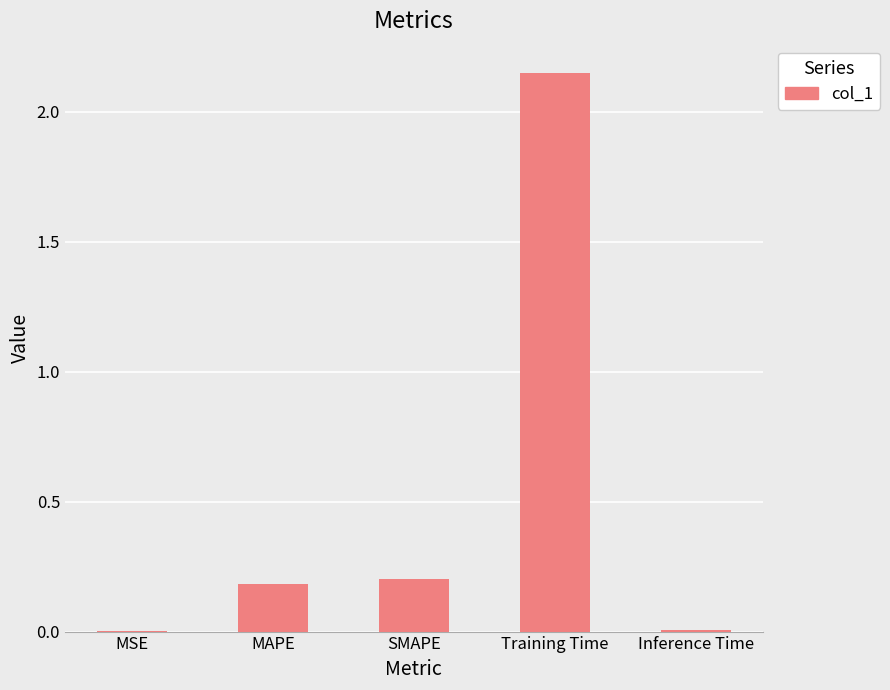

Which label corresponds to the largest value in the chart?

Training Time